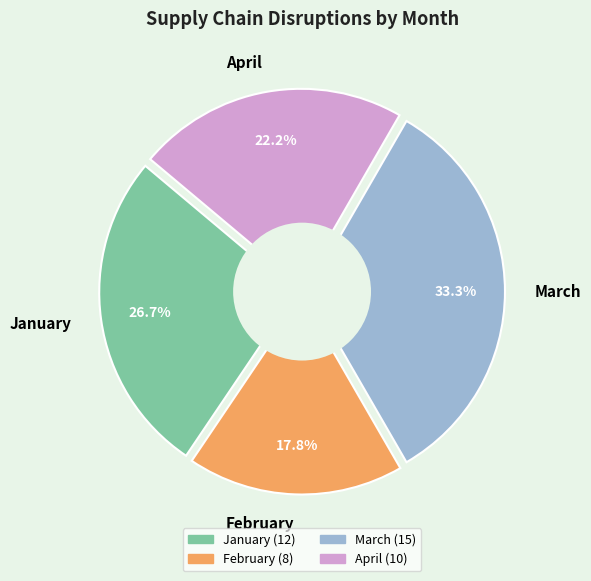

What is the total percentage of March and April?

55.6%